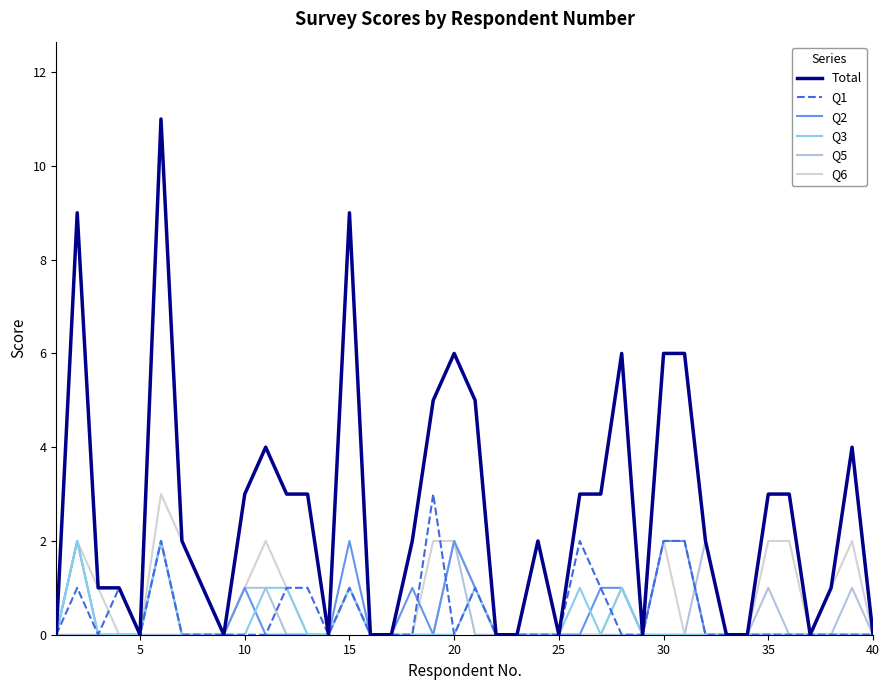

How many lines are shown in the chart?

6